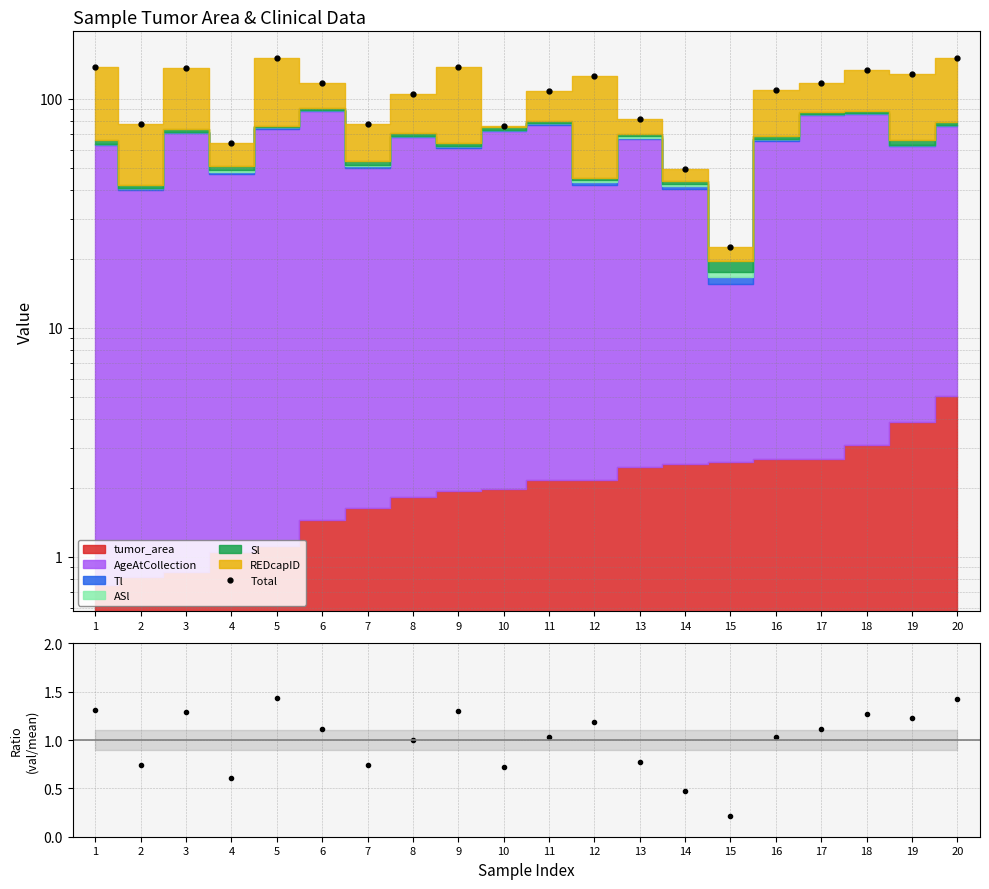

True or false: Total and Ratio cross at least once.

False